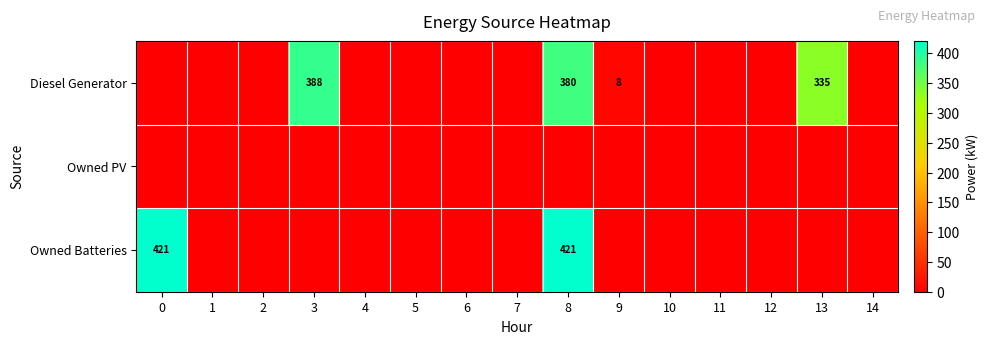

The Diesel Generator series shows 8 at 9. True or false?

True